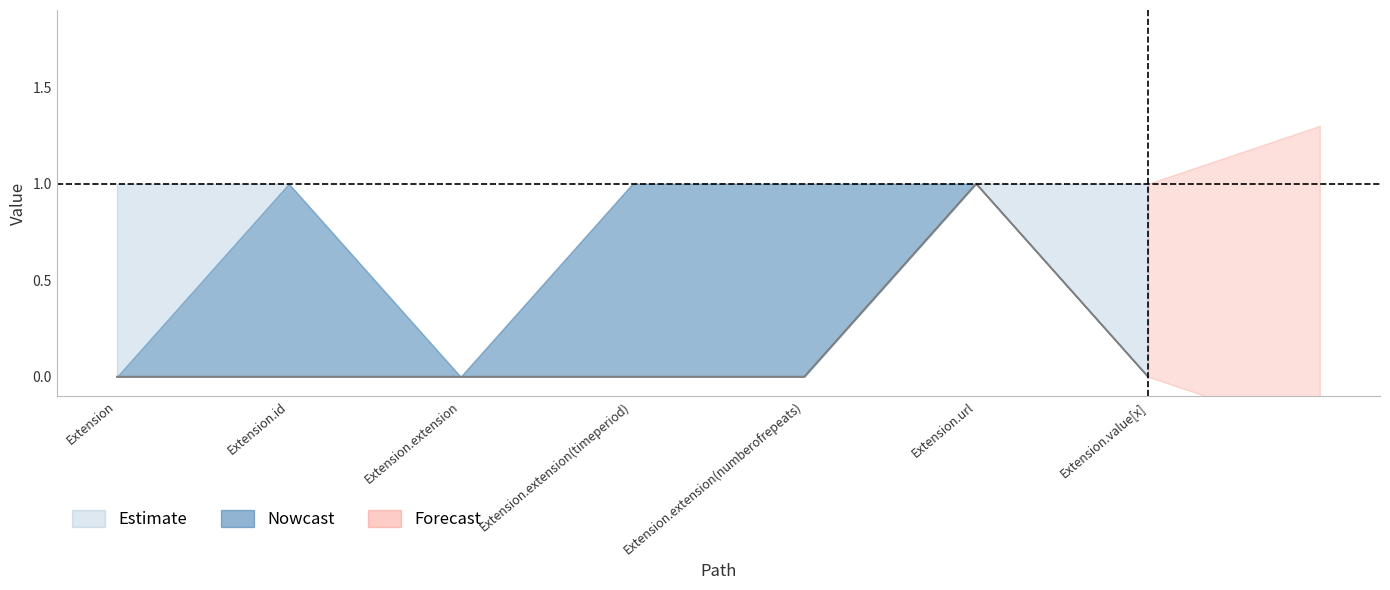

Does the chart have visible grid lines?

No